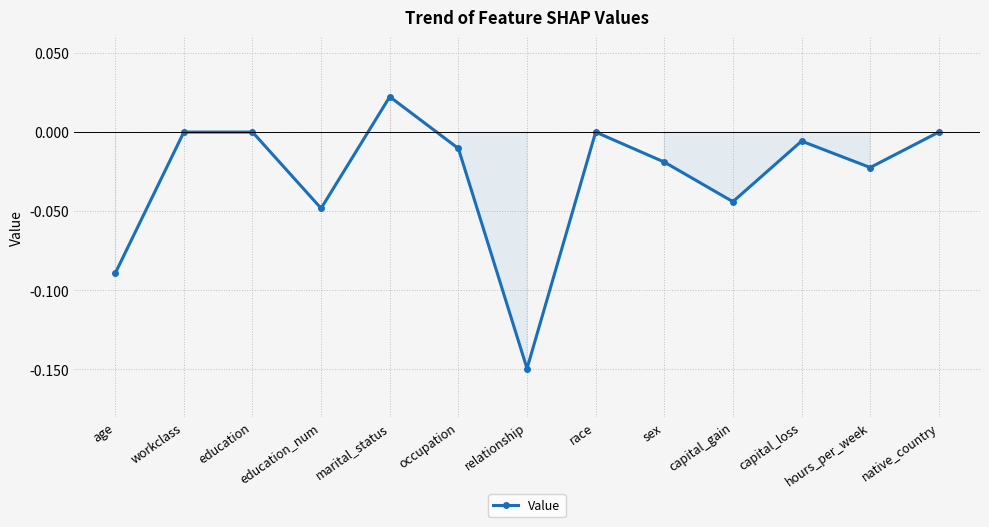

The chart shows a value of -0.2 at relationship. True or false?

False